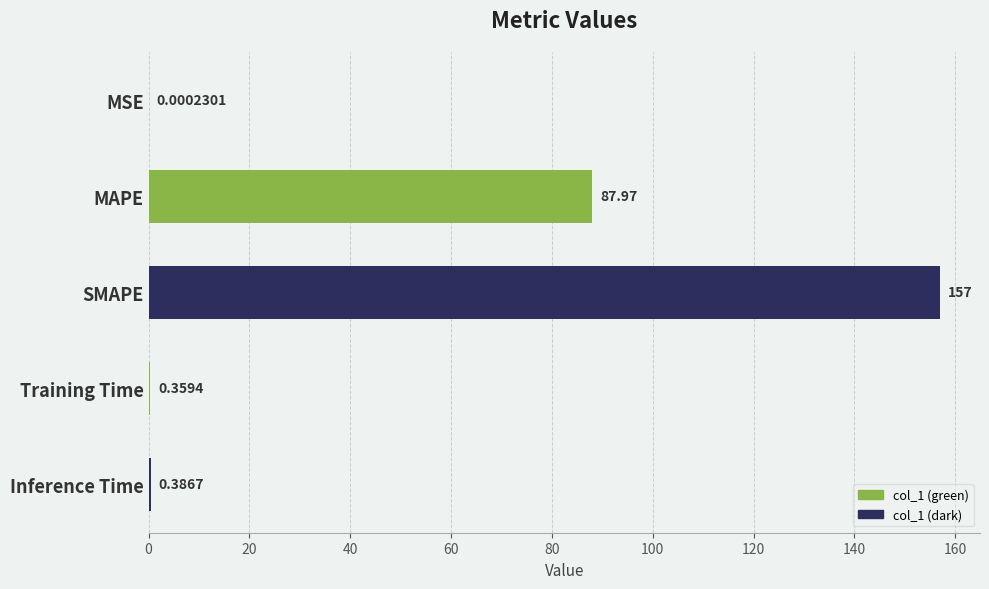

At which label is the value closest to 78?

MAPE